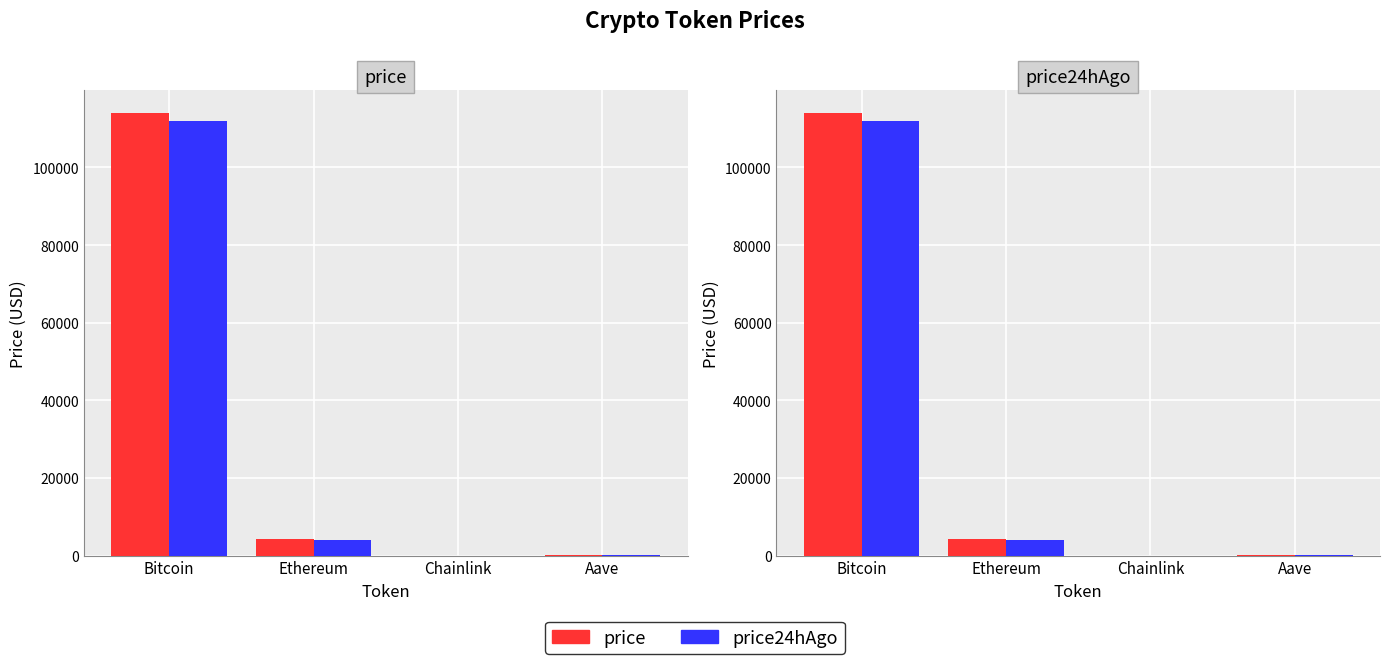

What is the label of the 3rd bar from the right?

Ethereum